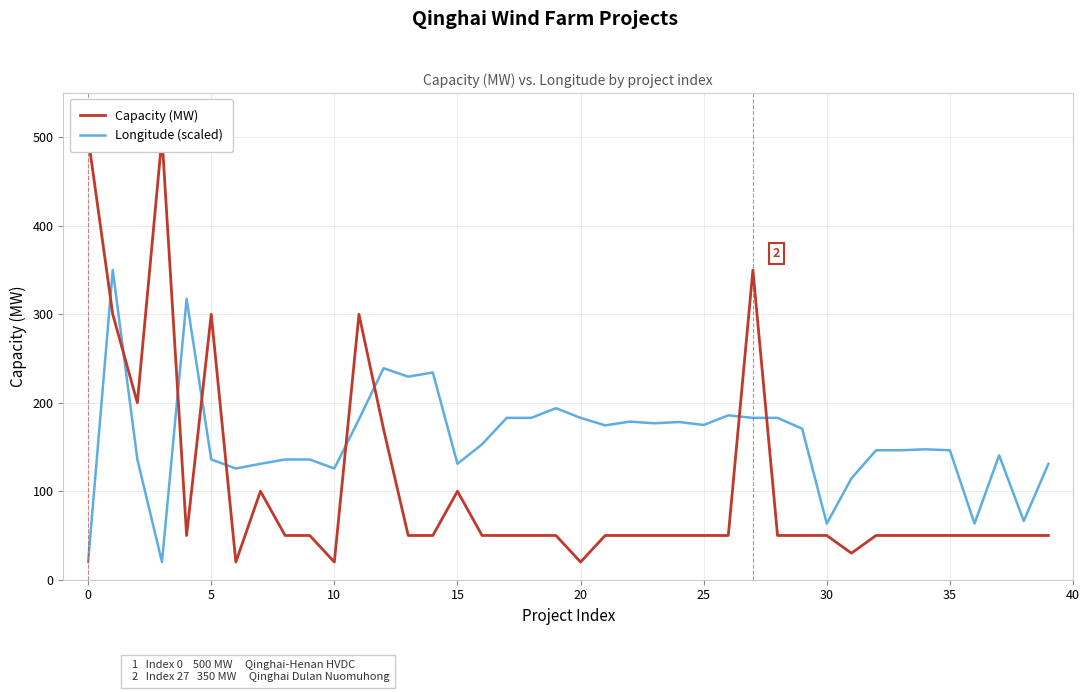

What is the difference between the second highest and minimum values in the Longitude (scaled) series?

297.3